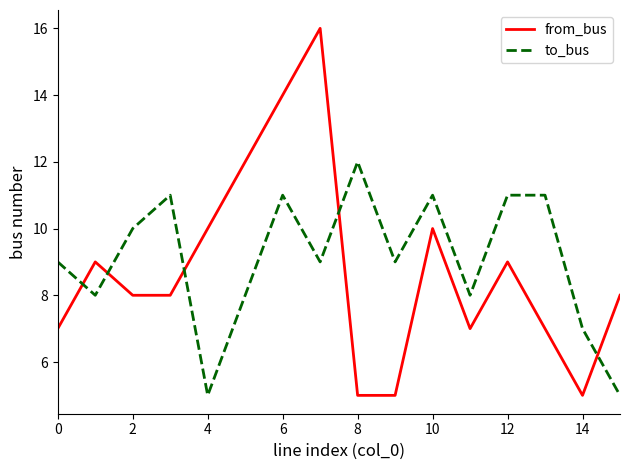

How many categories are shown in the chart?

16